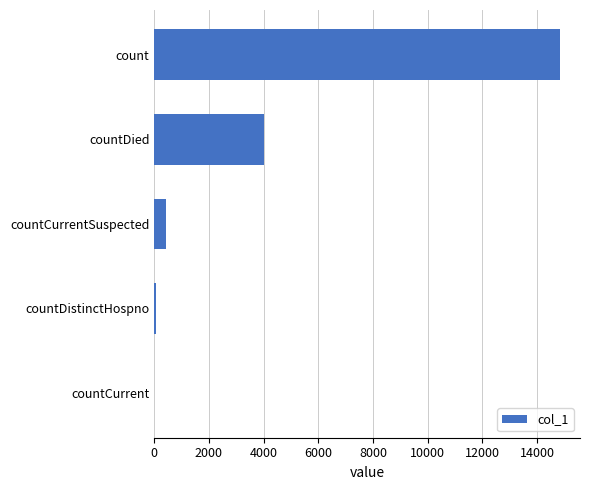

What is the sum of the values at countDied and countCurrent?

3996